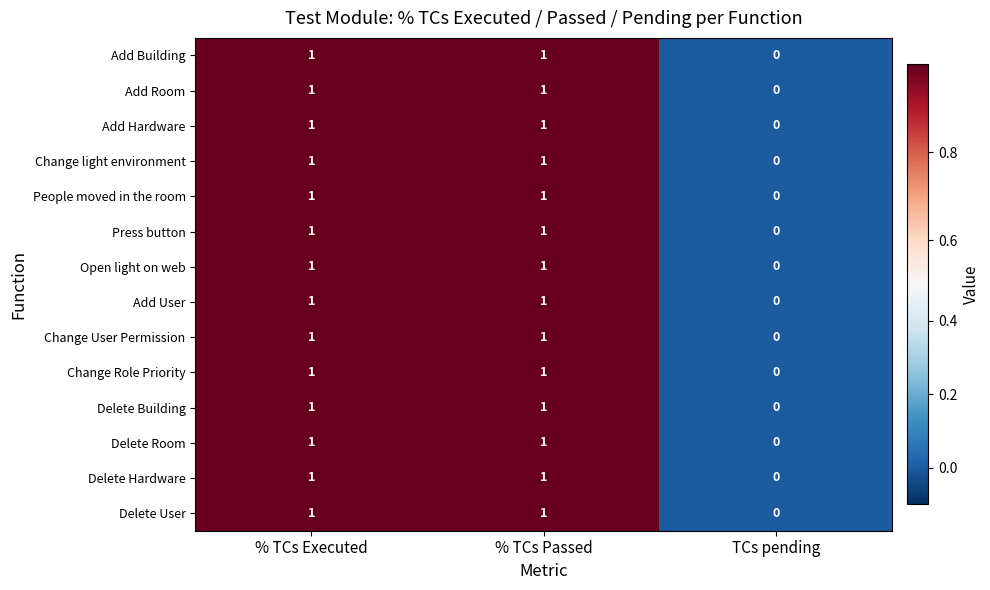

Count the Change User Permission values in the range 0 to 1.

3